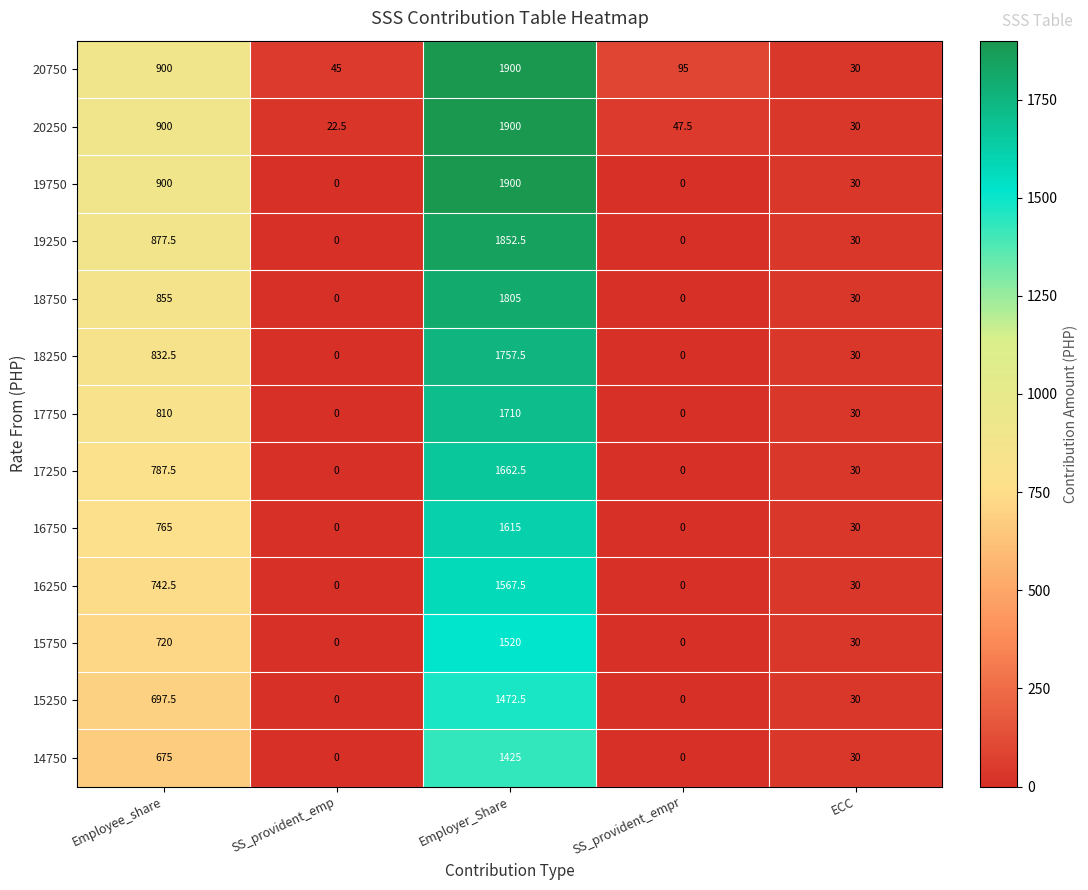

At which label does 20250 reach its peak?

Employer_Share